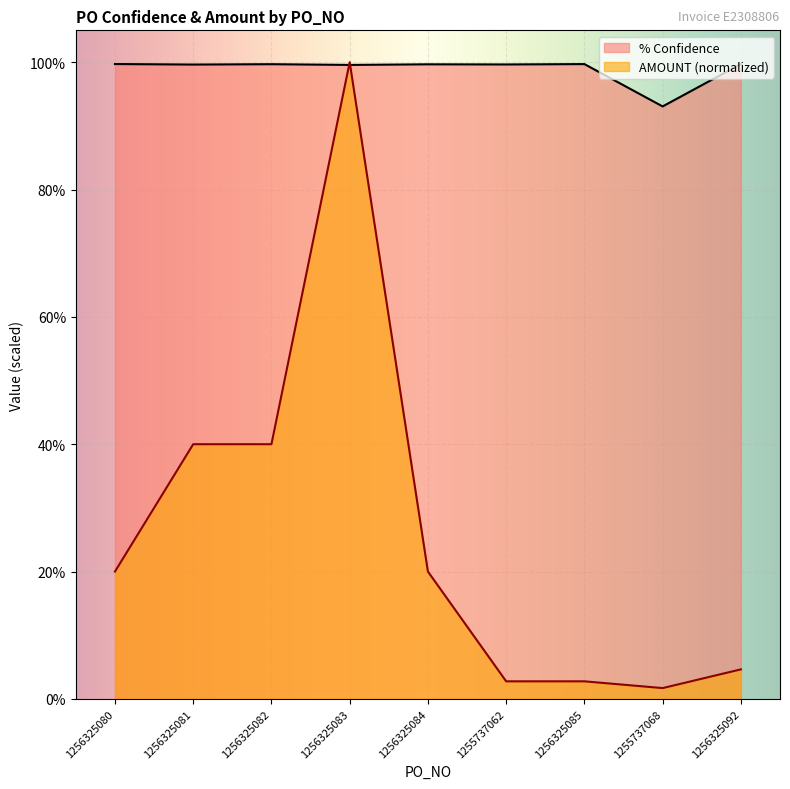

Which series has the largest total across all categories?

% Confidence